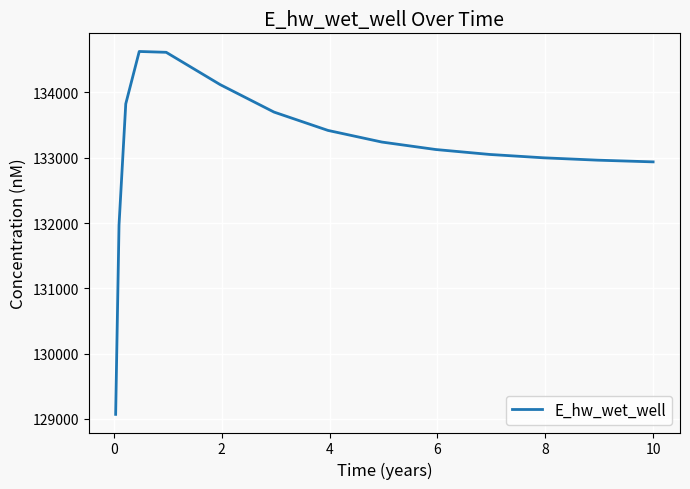

What is the smallest value displayed?

129070.3